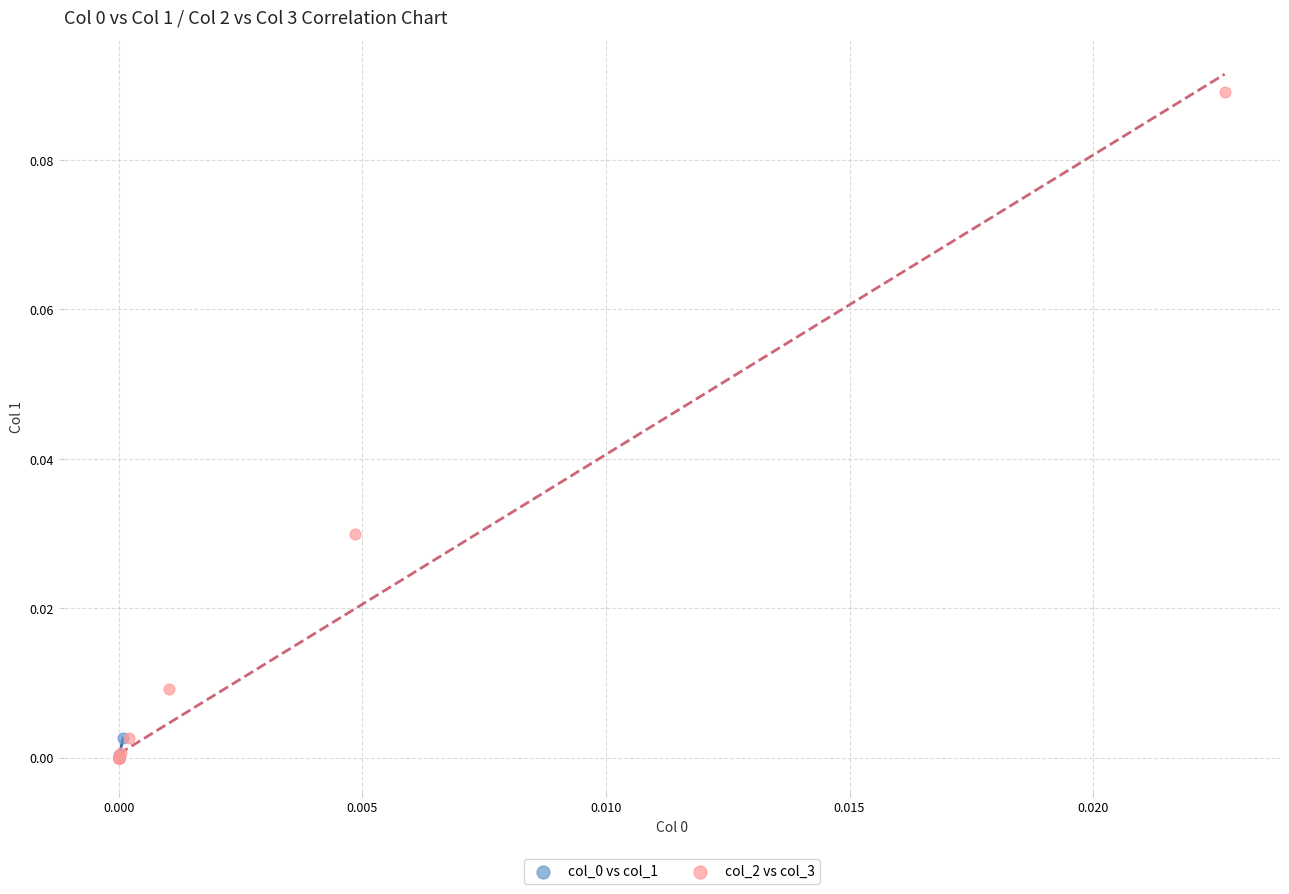

Which series has the largest Y range (max minus min)?

col_2 vs col_3